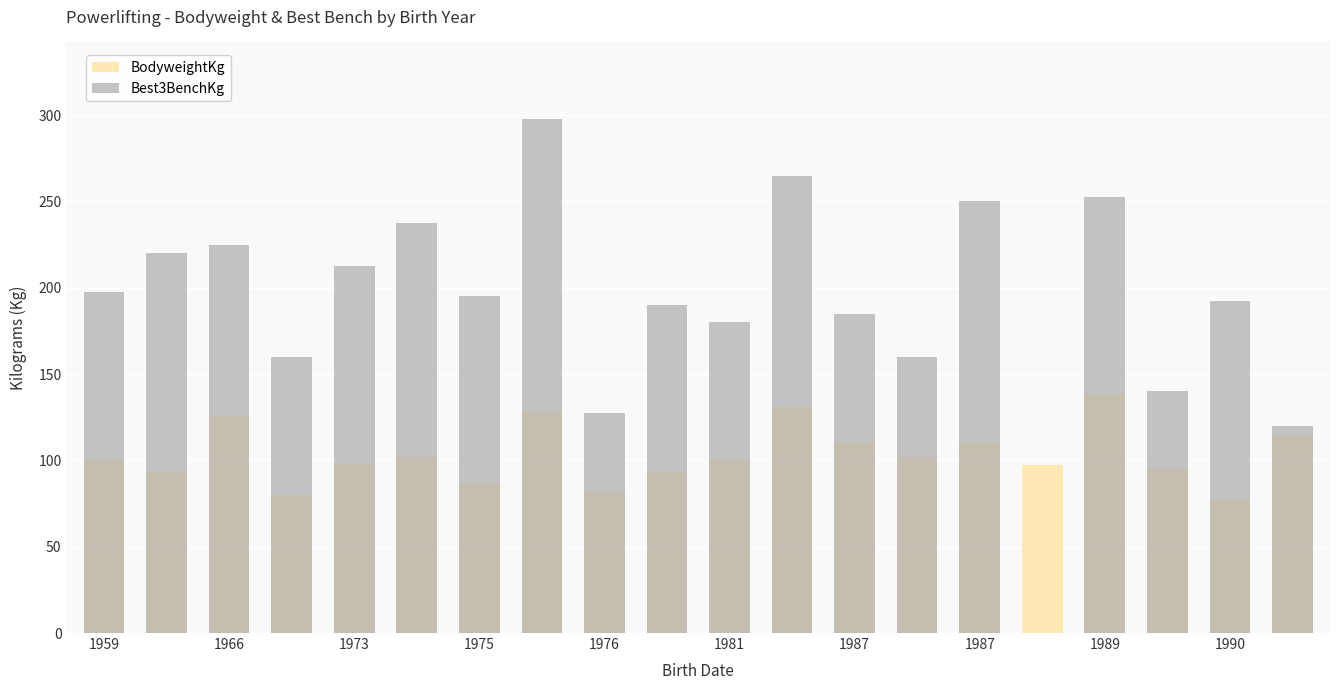

At which label does Best3BenchKg first exceed 195?

1959